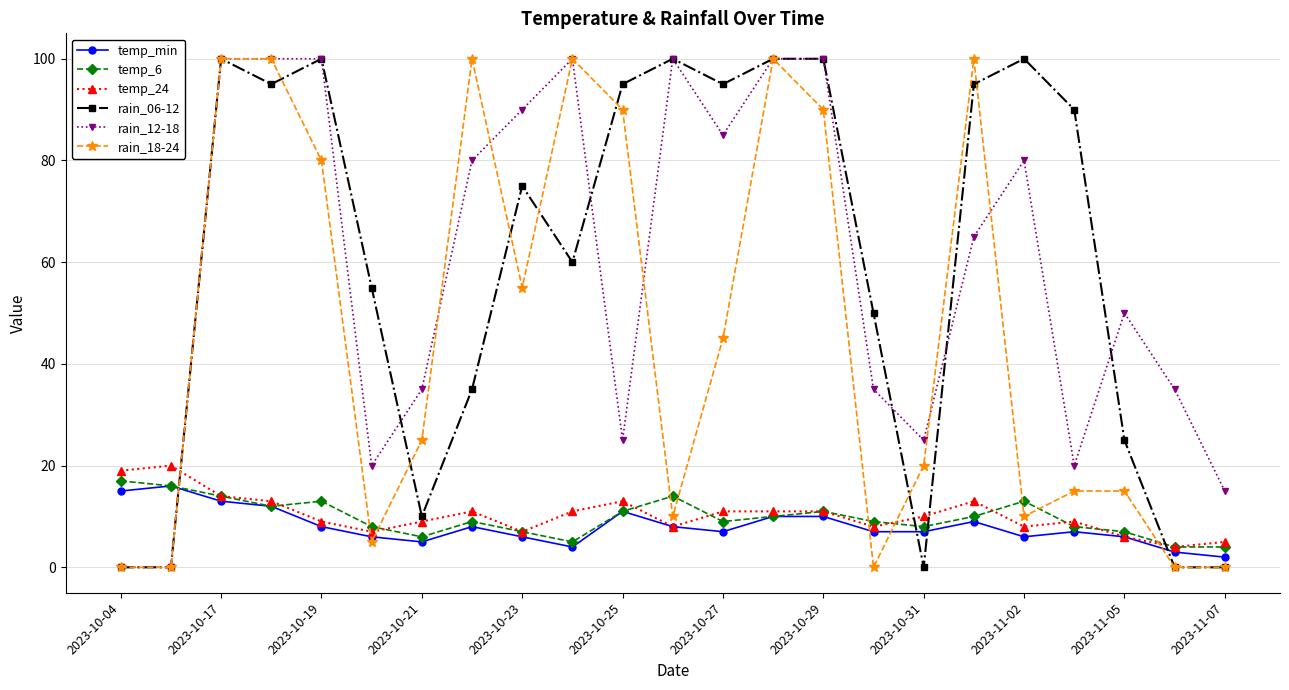

What is the greatest value displayed?

100